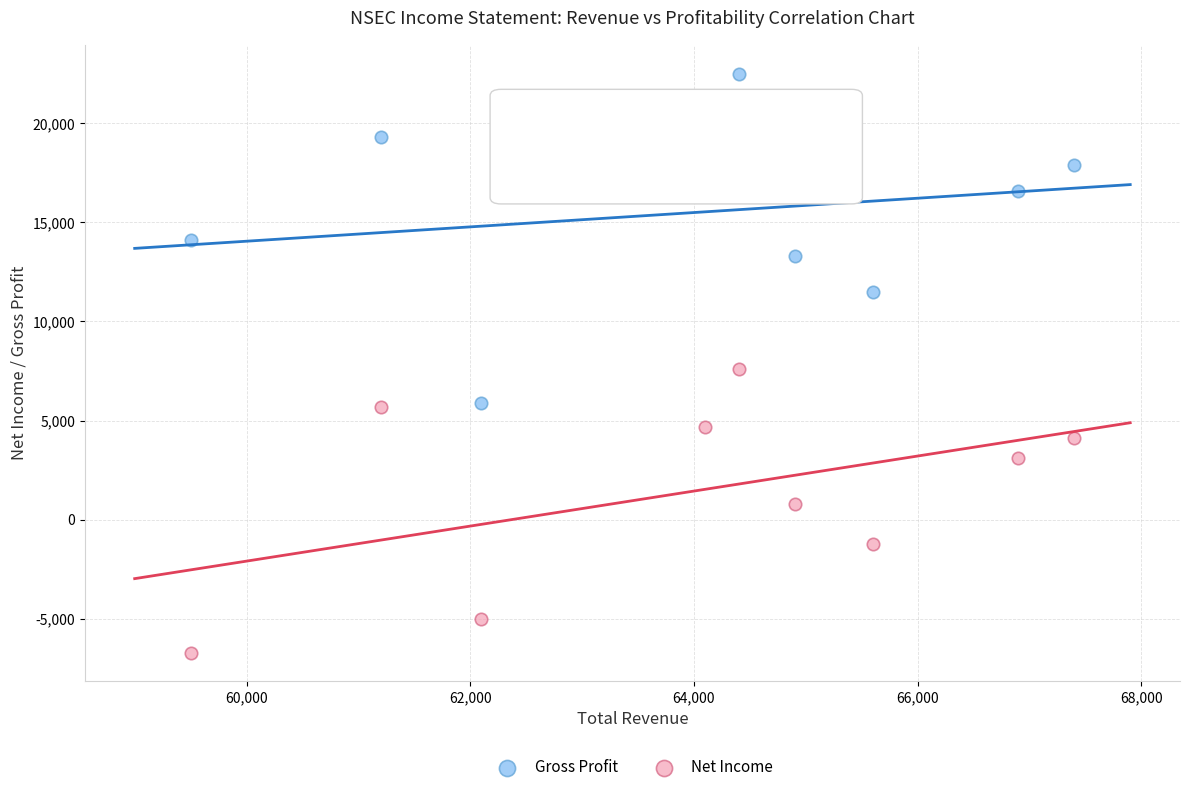

Which series reaches the minimum Y coordinate?

Net Income